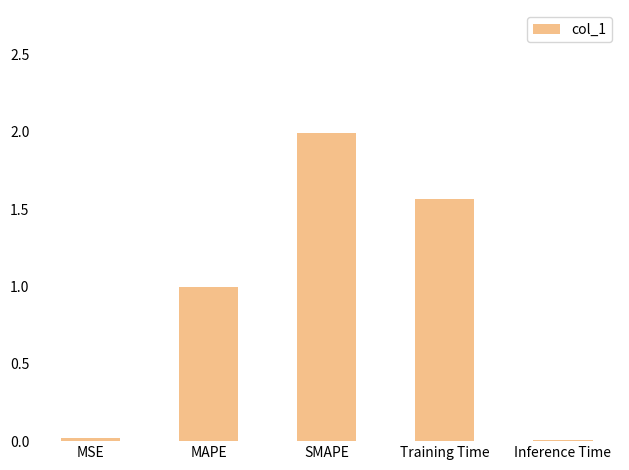

What is the change in value from MAPE to Training Time?

+0.6